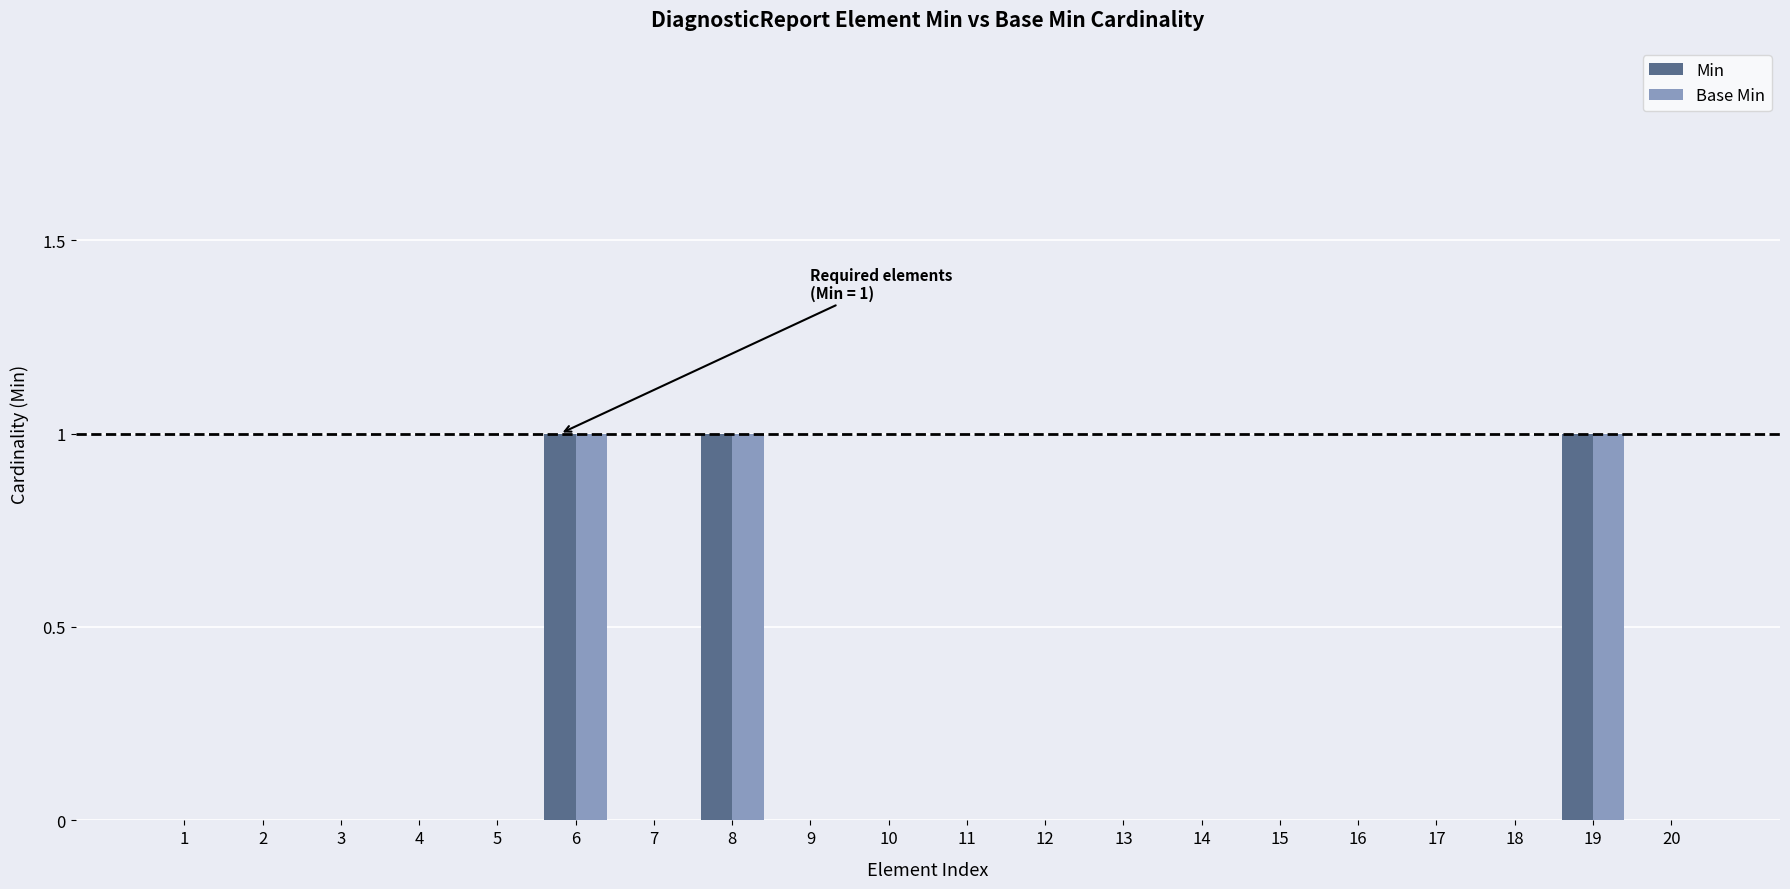

What are all the series names shown in the legend?

Min, Base Min